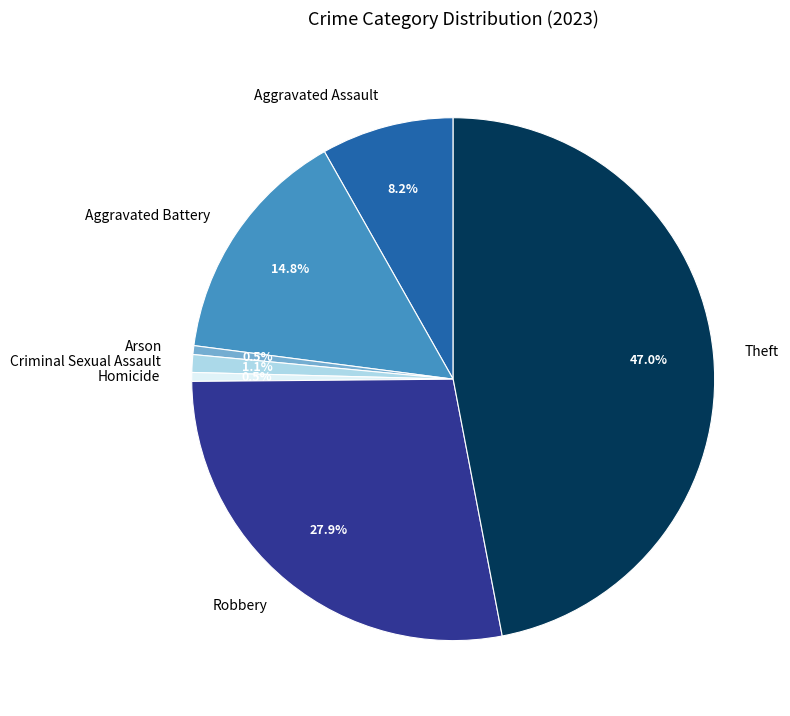

The Criminal Sexual Assault slice represents 1% of the pie. True or false?

True